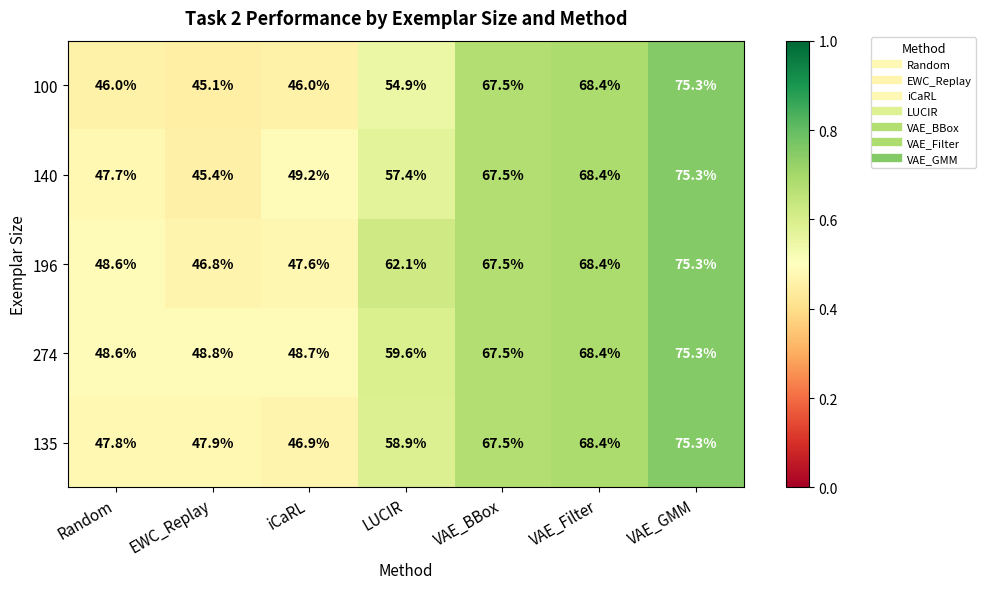

At which category is the sum across all series the highest?

VAE_GMM